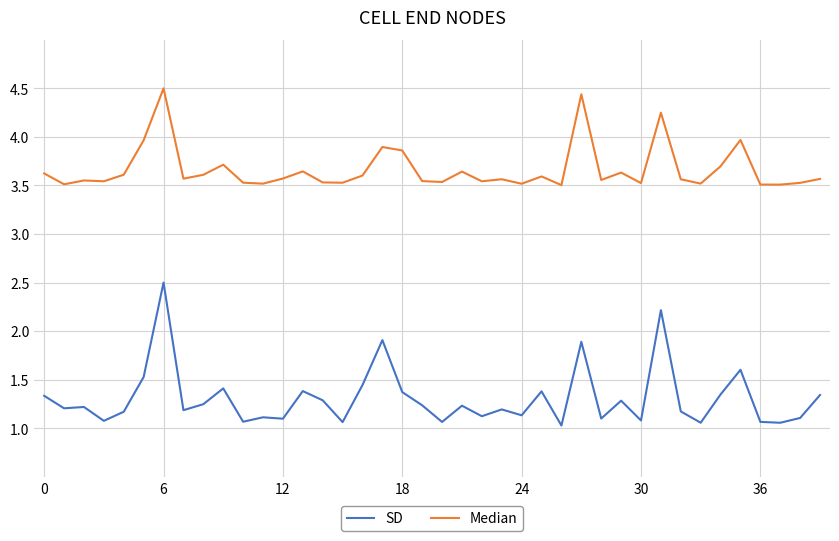

At how many categories does at least one series exceed 2?

40